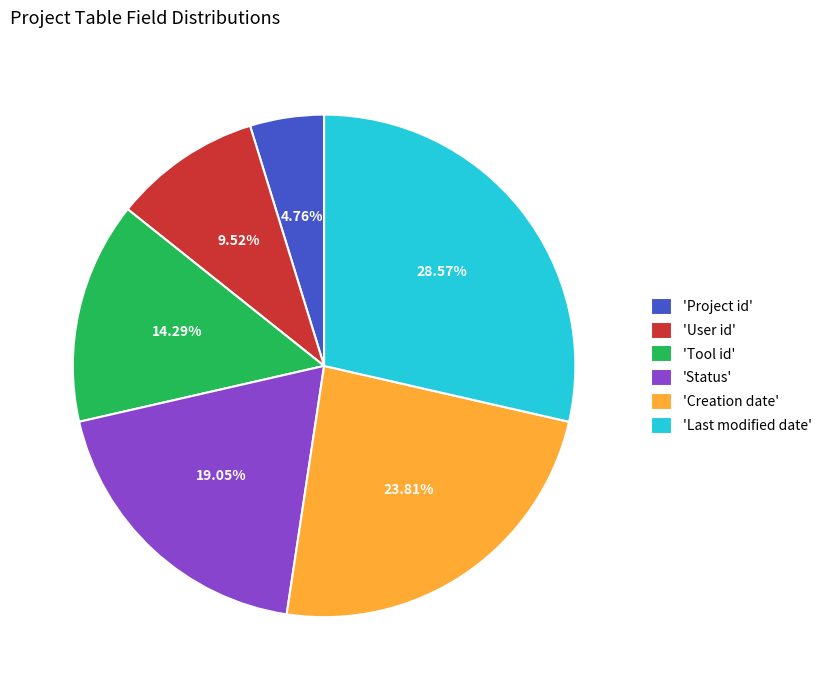

Is there any slice that represents more than half of the pie?

No